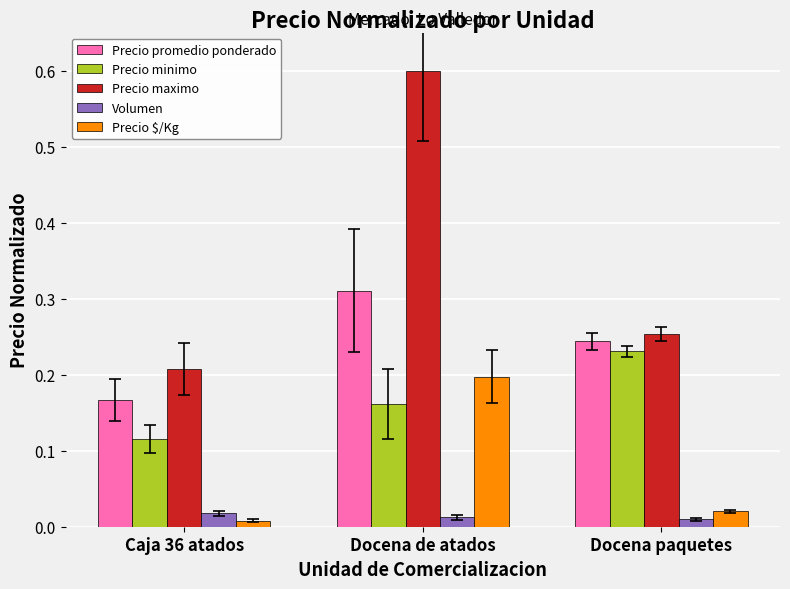

At how many categories does at least one series exceed 0?

3